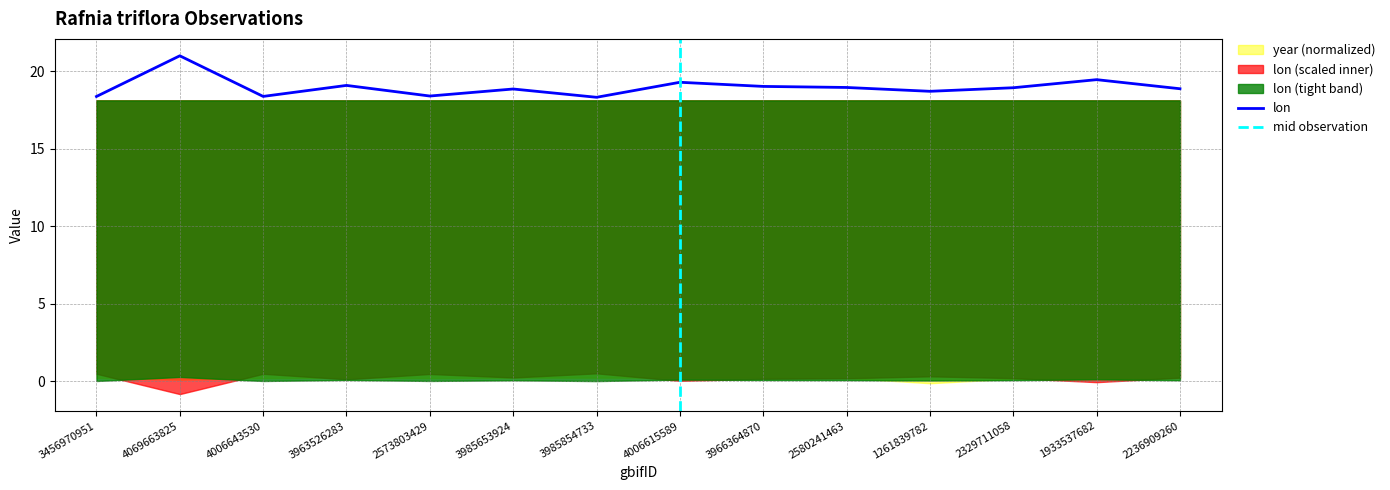

What is the change in value from 3963526283 to 2573803429?

-0.7